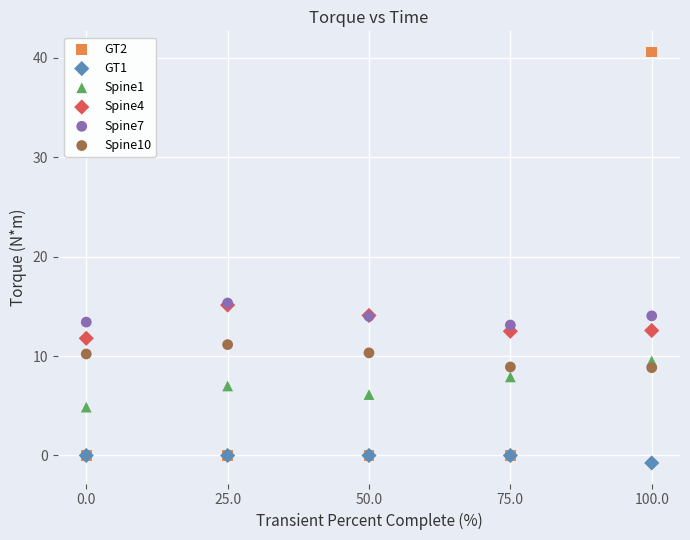

What are all the series names shown in the legend?

GT2, GT1, Spine1, Spine4, Spine7, Spine10